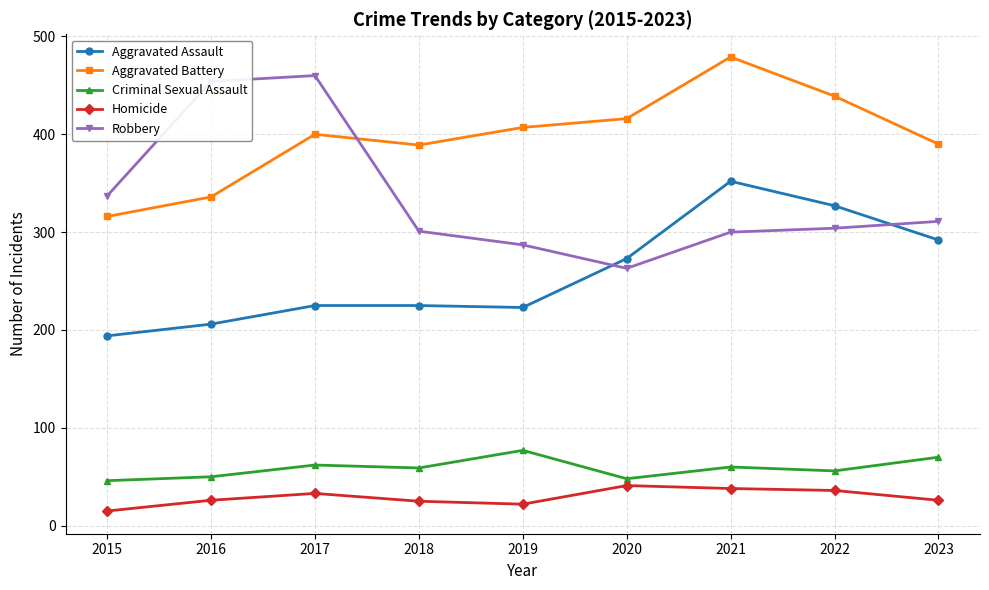

How many lines are shown in the chart?

5